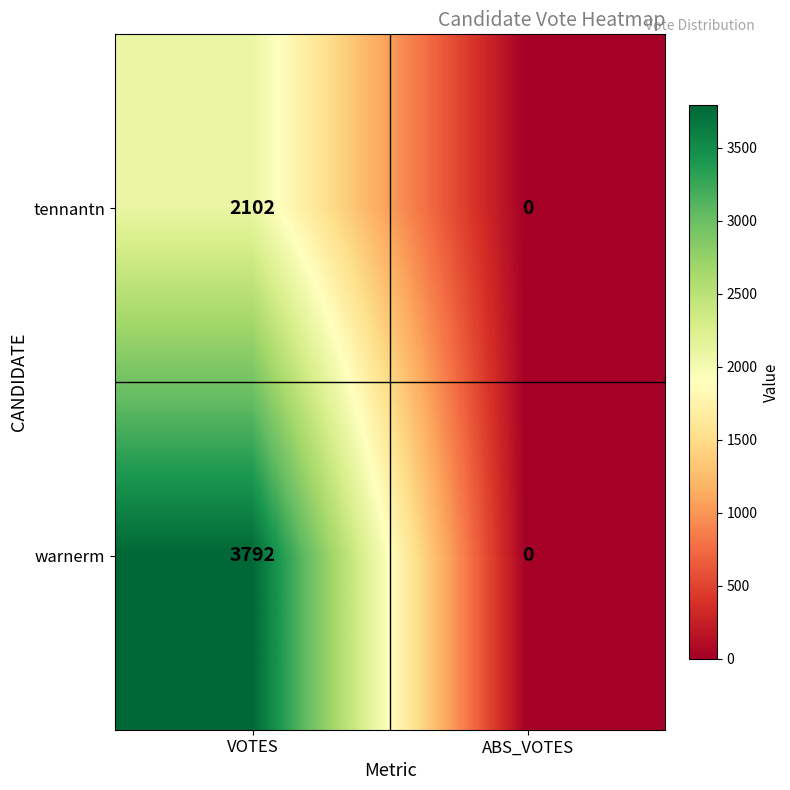

List the series in order of their overall mean, lowest first.

tennantn, warnerm